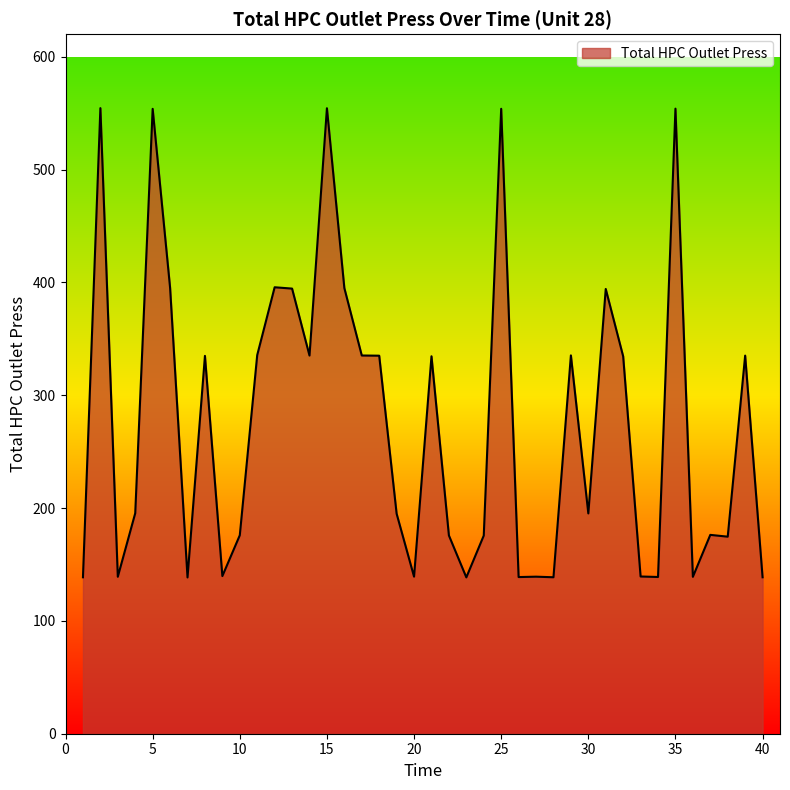

What is the difference between the maximum and minimum values?

416.0